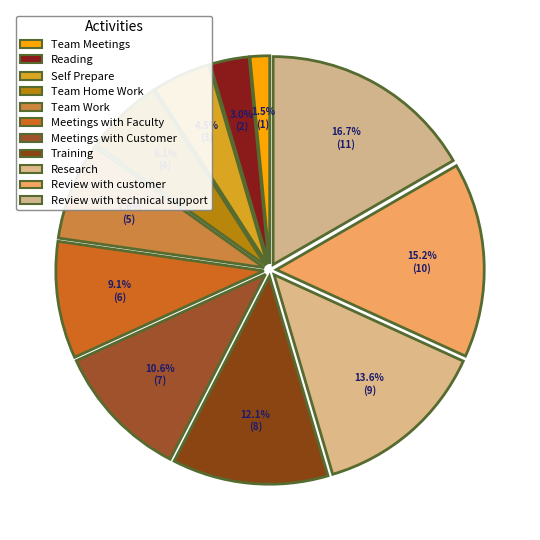

Is it true that Team Work is 1% of the pie?

False